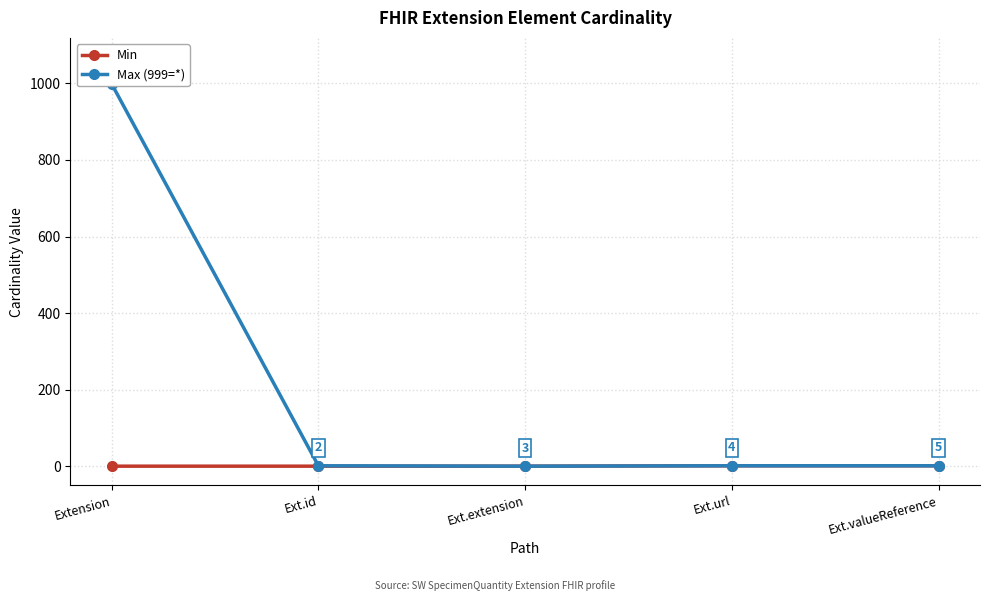

Reading left to right, what are all the values shown in this chart?

Min: 0	0	0	1	1
Max (999=*): 999	1	0	1	1